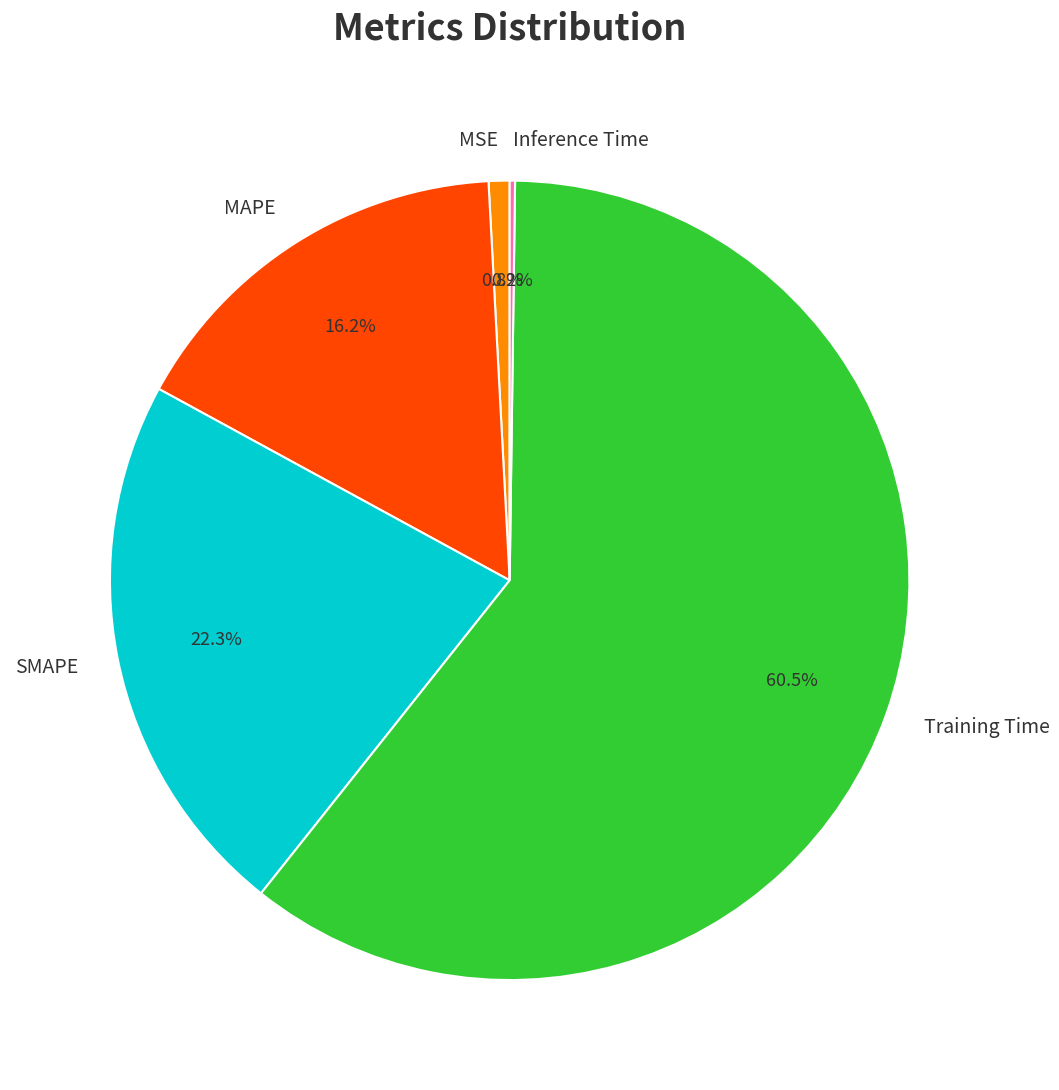

Combined, do SMAPE and Training Time account for over 50%?

Yes